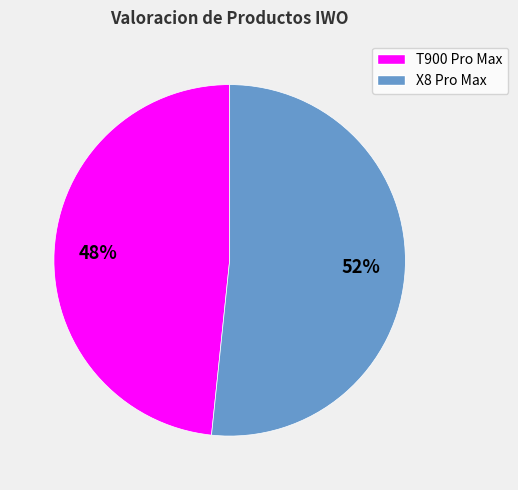

What is the largest slice in the pie chart?

X8 Pro Max